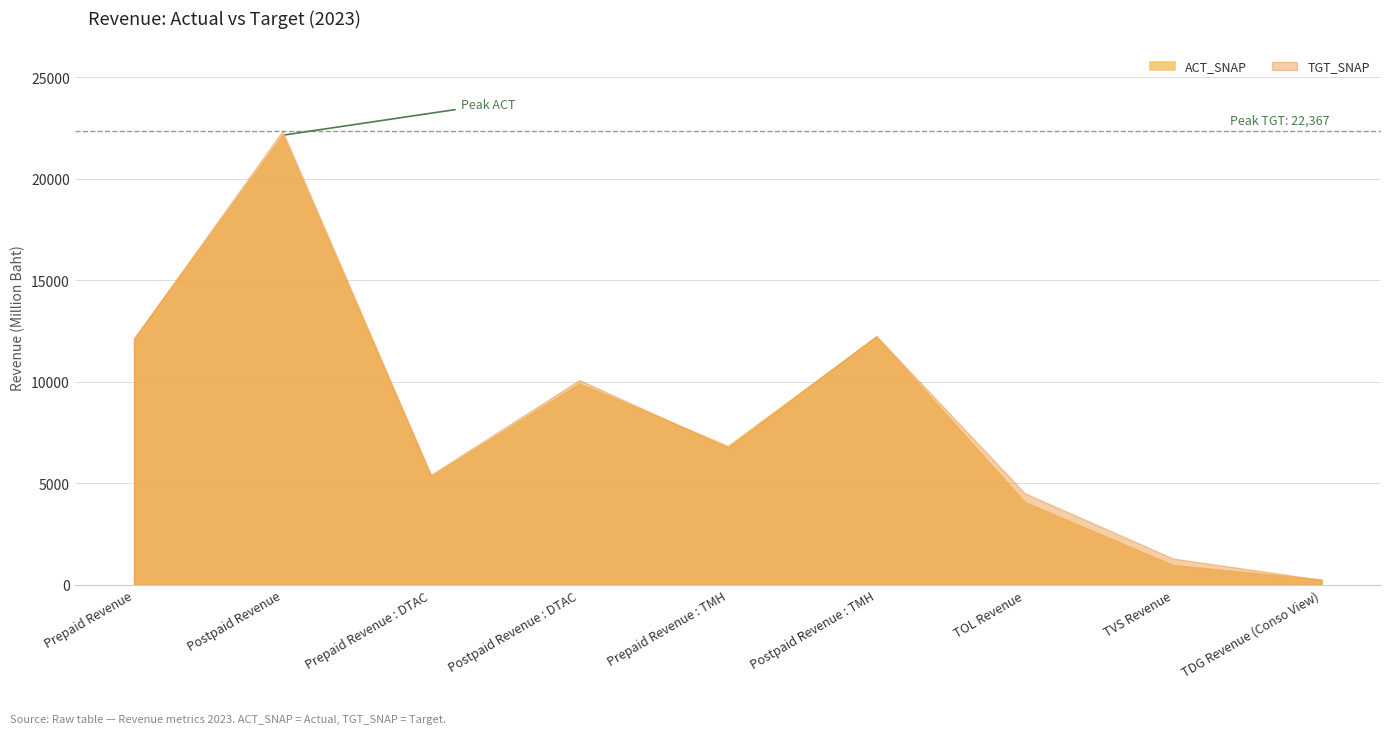

Is it true that TGT_SNAP equals 6745.3 at Prepaid Revenue?

False